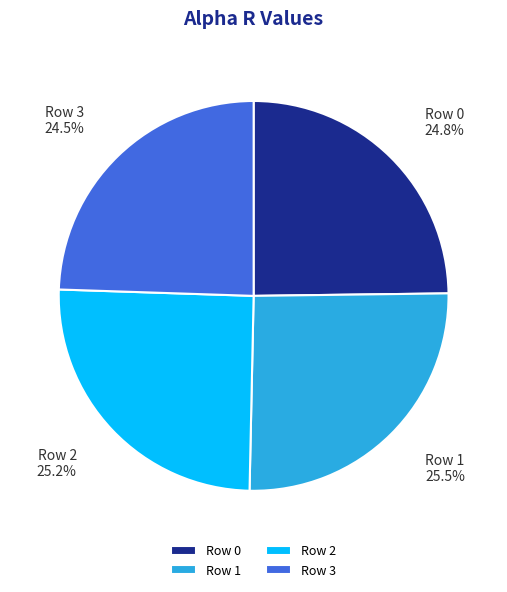

Combined, do Row 3 and Row 0 account for over 50%?

No